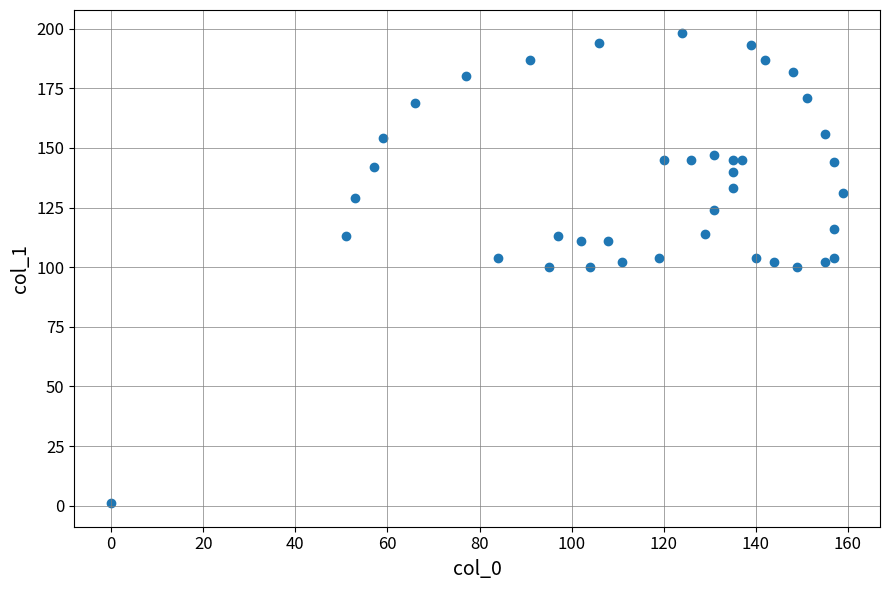

What is the range of Y values (max minus min)?

197